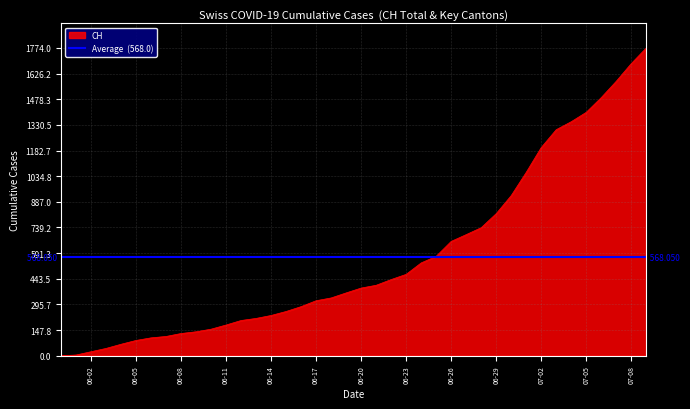

What is the highest value of the CH series?

1774